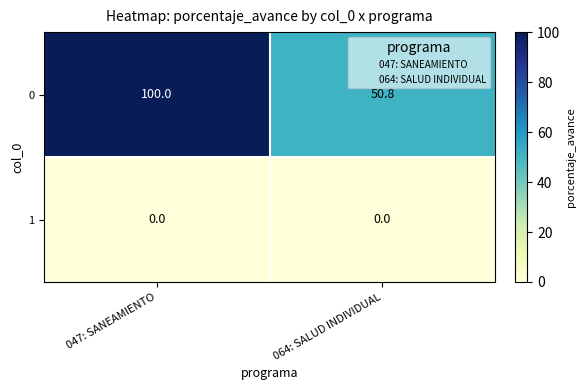

What is the maximum value shown in the chart?

100.0